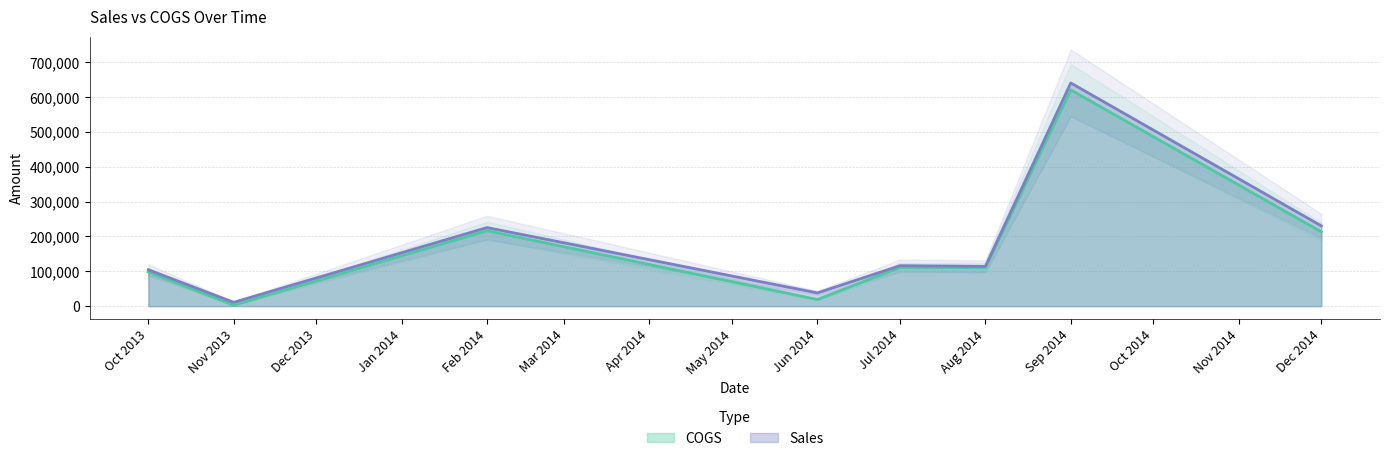

What is the sum of all COGS values?

1391967